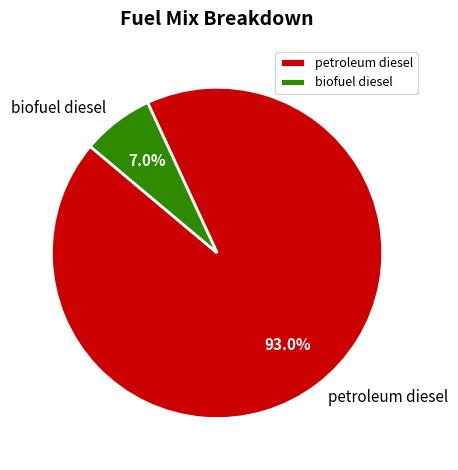

Combined, what portion of the pie is biofuel diesel and petroleum diesel?

100.0%